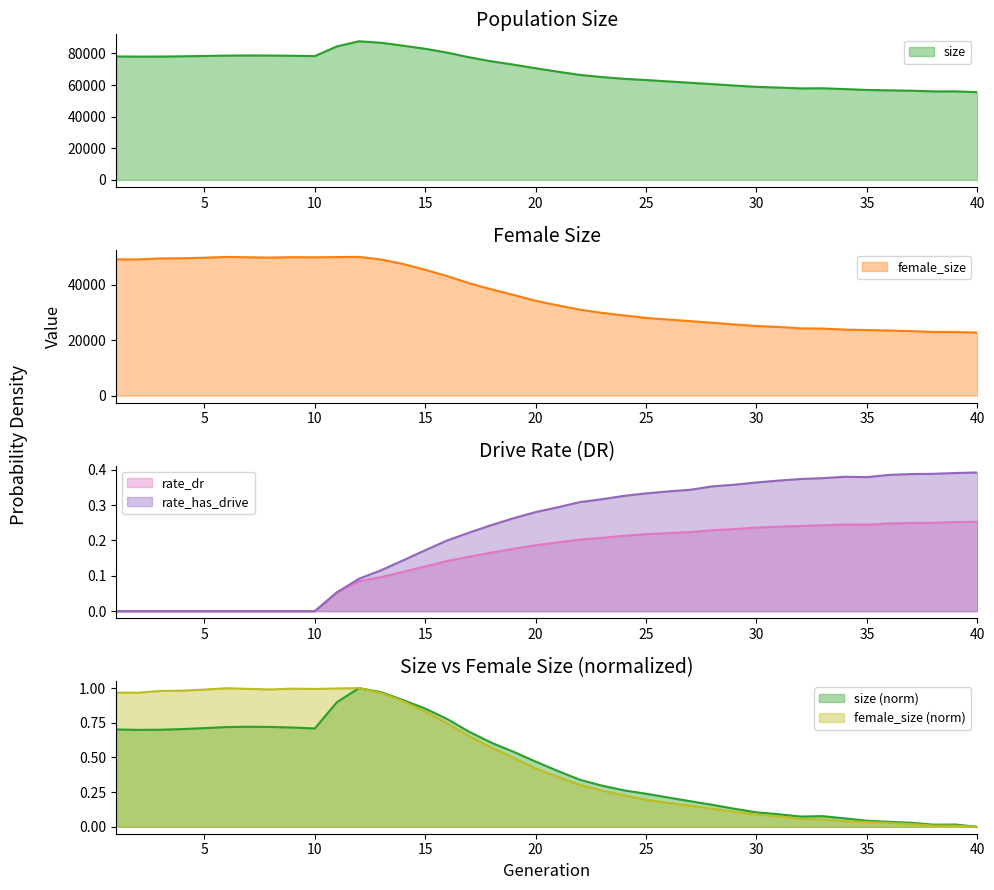

What is the maximum value for female_size?

50055